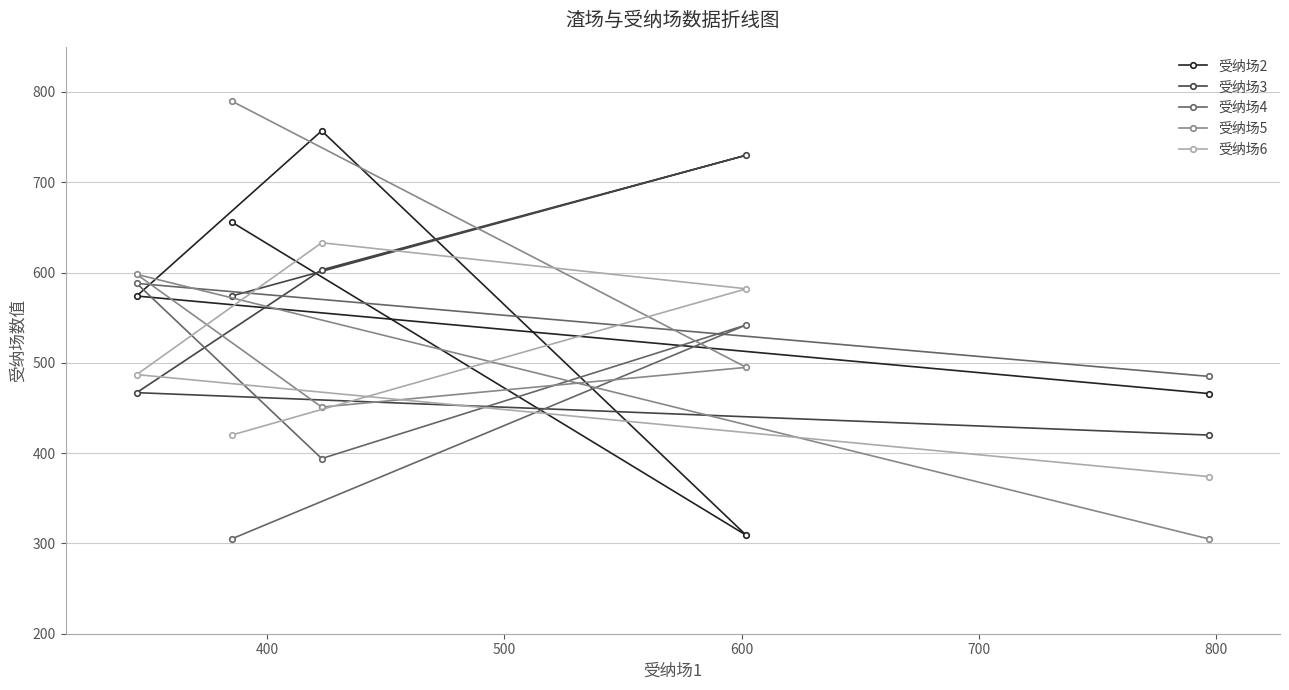

What is the value of the 受纳场5 point at the 2nd from the left?

790